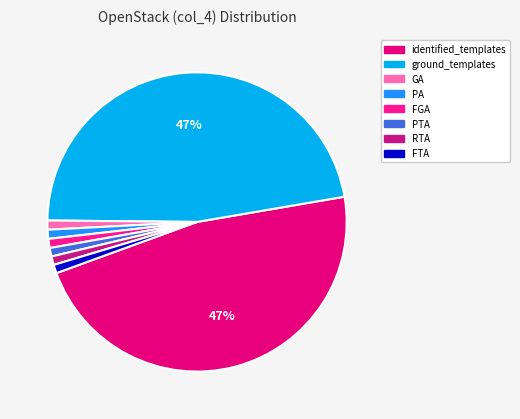

What is the smallest slice in the pie chart?

PTA